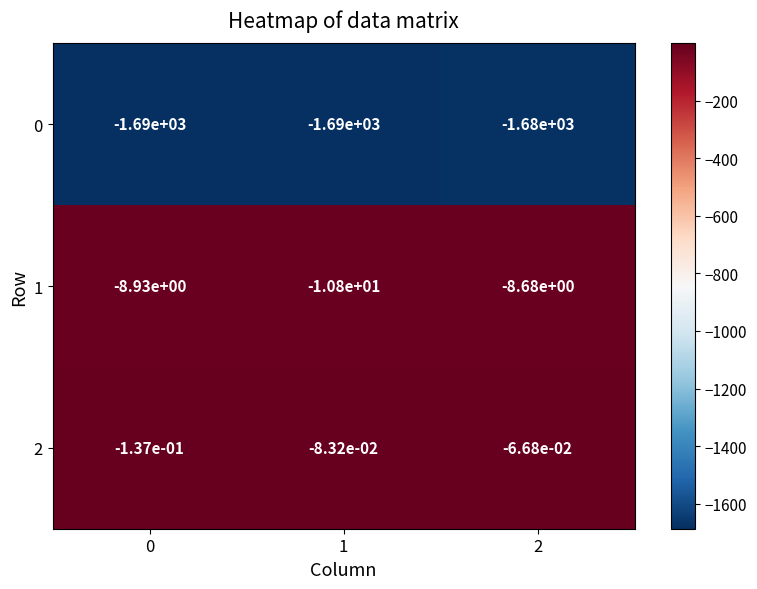

At which category does the chart reach its peak across all series?

2